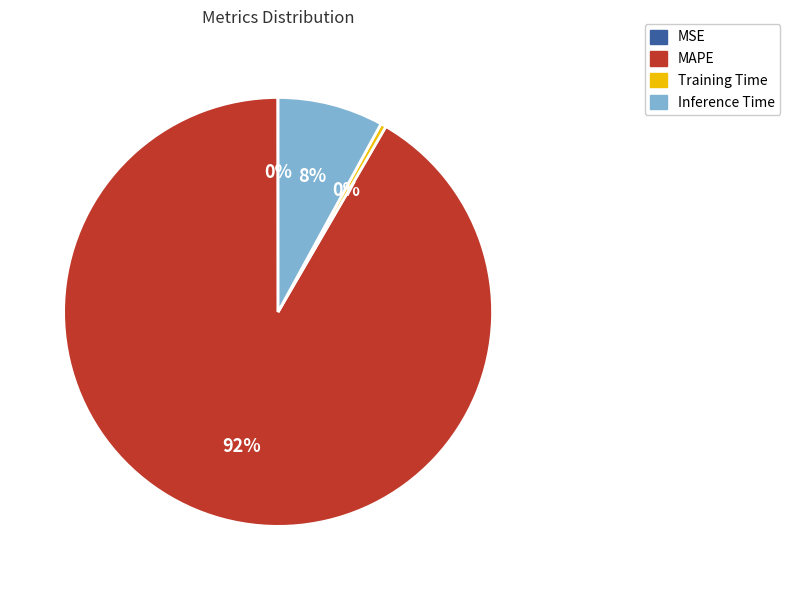

Which slice represents more than half of the pie?

MAPE